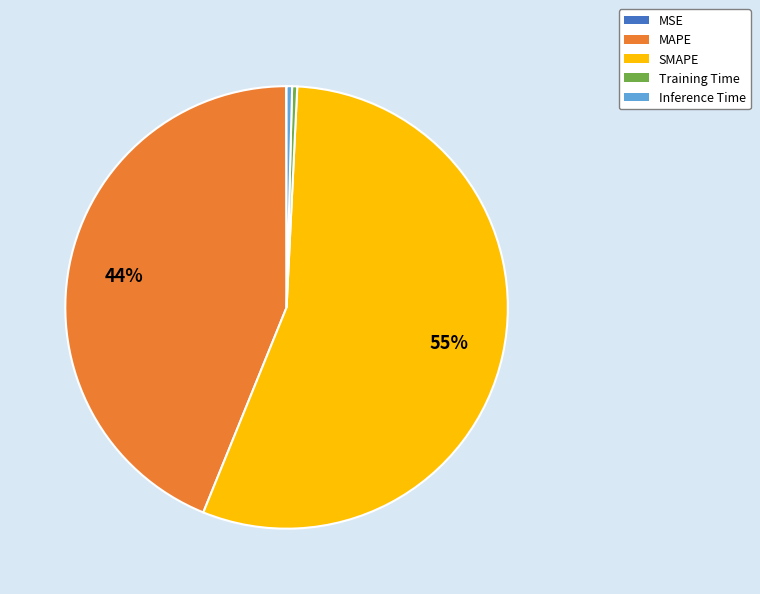

To the nearest percent, what is the average slice percentage?

20%